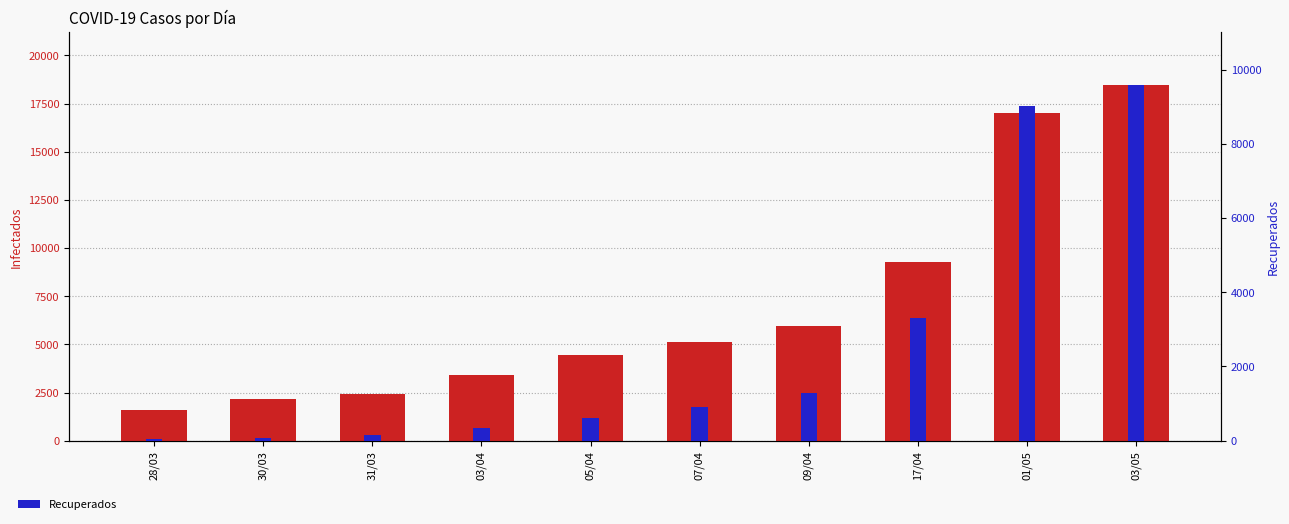

Reading left to right, list all the values displayed in this chart.

Infectados: 28/03=1610	30/03=2139	31/03=2449	03/04=3404	05/04=4471	07/04=5116	09/04=5972	17/04=9252	01/05=17008	03/05=18435
Recuperados: 28/03=43	30/03=75	31/03=156	03/04=335	05/04=618	07/04=898	09/04=1274	17/04=3299	01/05=9018	03/05=9572